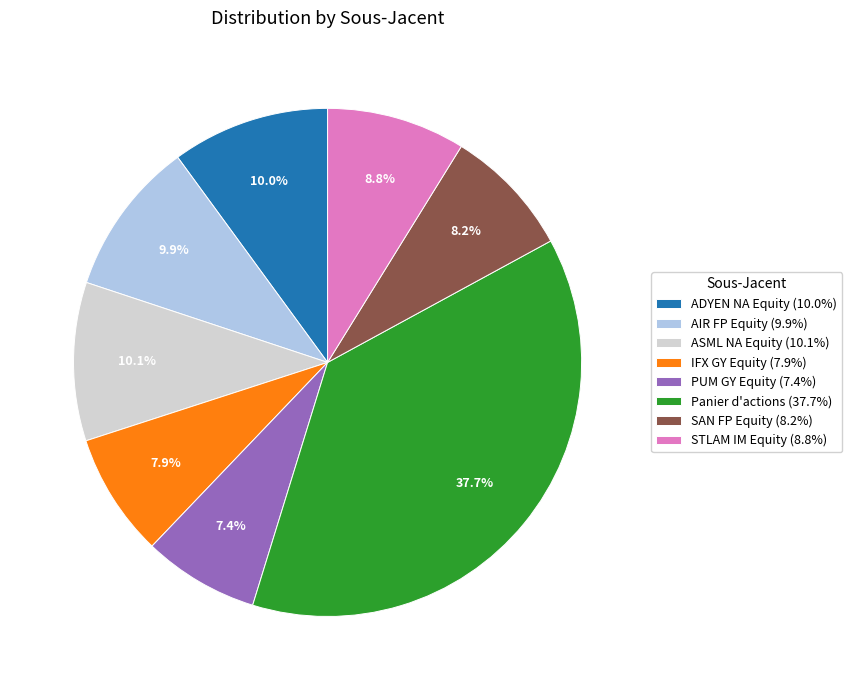

Do SAN FP Equity (8.2%) and ASML NA Equity (10.1%) together represent more than half of the pie?

No